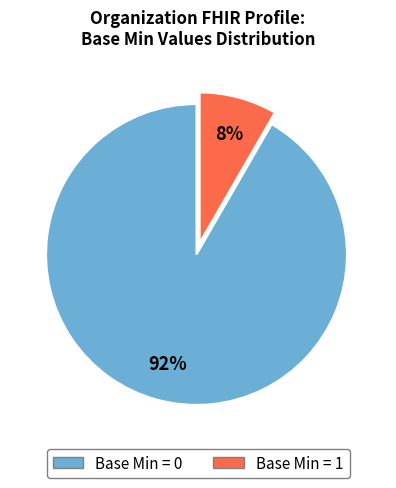

To the nearest percent, what is the average slice percentage?

50%